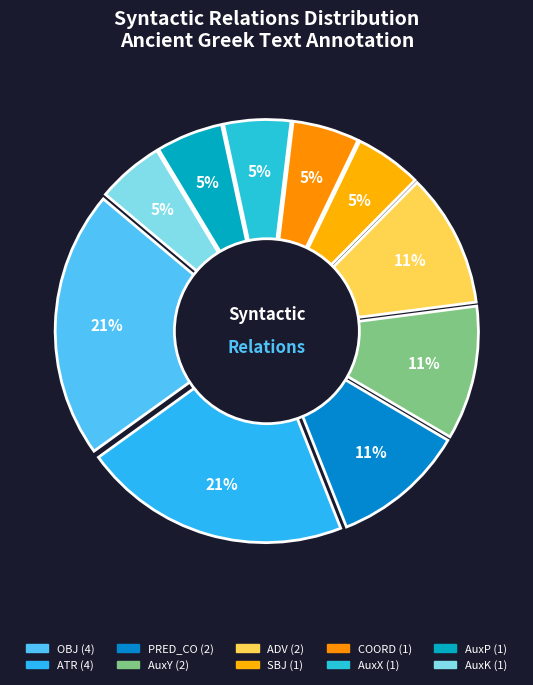

To the nearest percent, what portion does AuxY represent?

11%